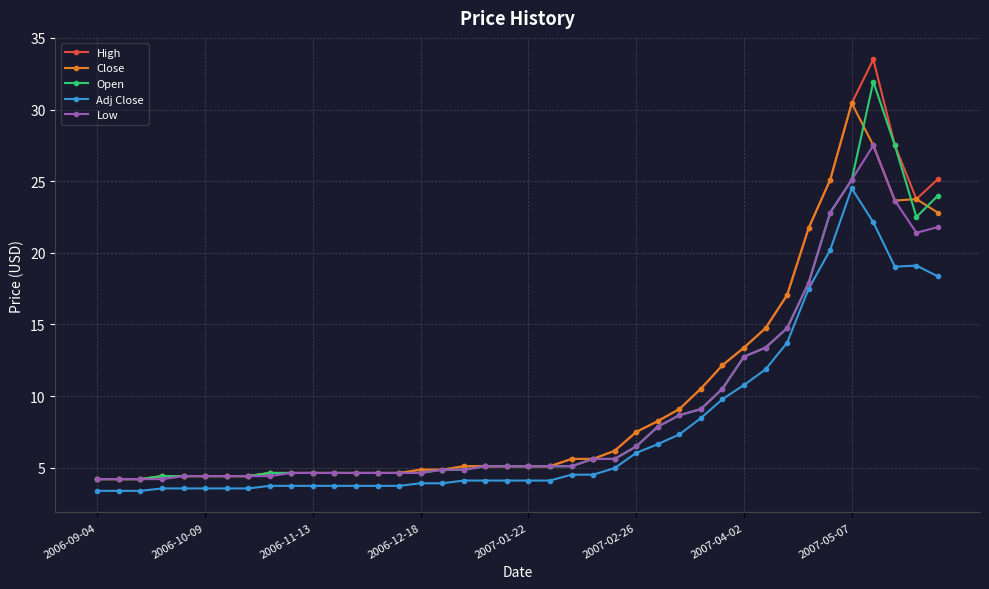

True or false: Close has more than 0 points higher than both neighbors.

True